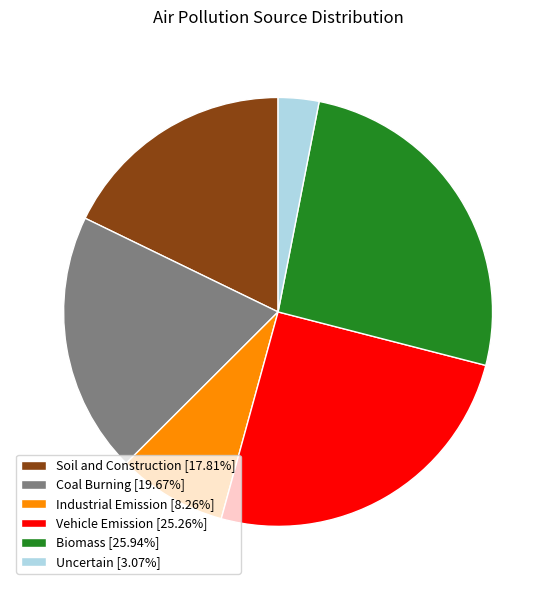

Between Vehicle Emission and Soil and Construction, which is larger?

Vehicle Emission